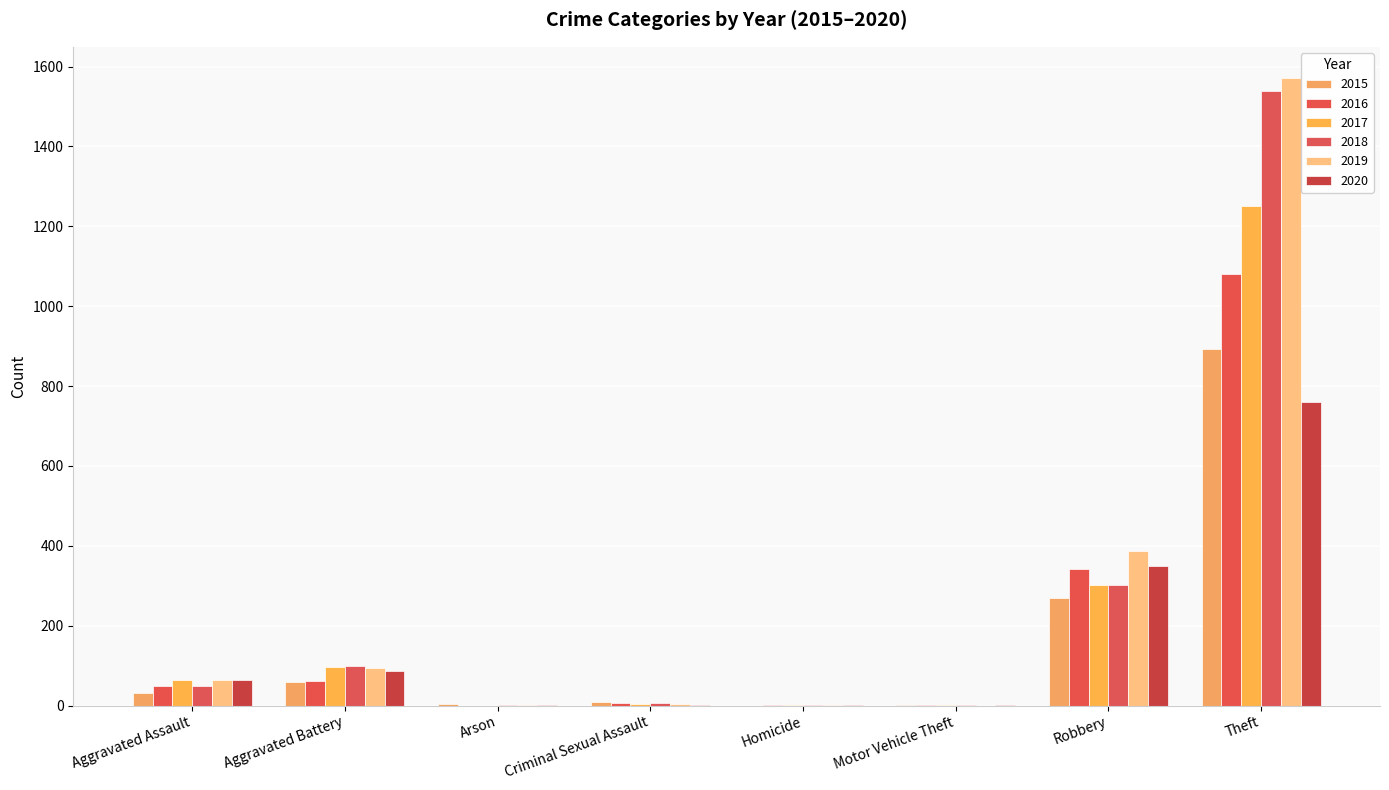

Count the number of categories in the chart.

8